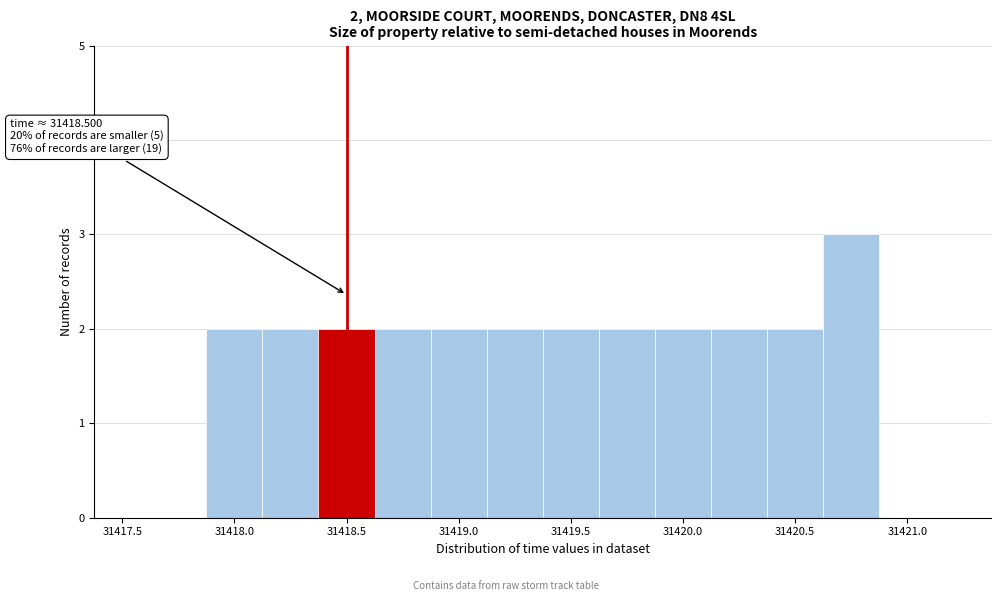

Which range on the x-axis has the tallest bar?

31420.625 to 31420.875